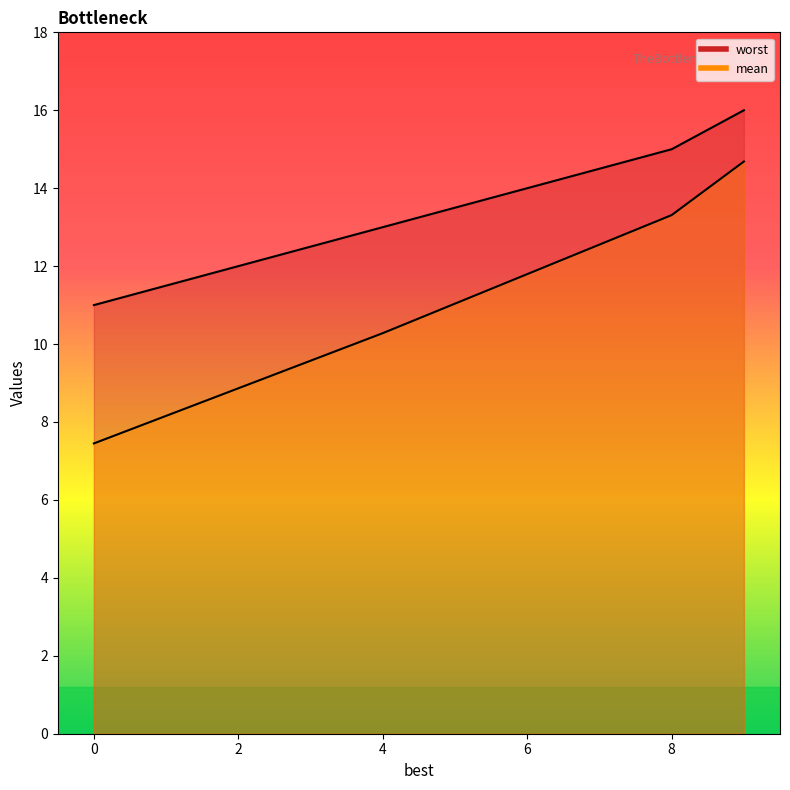

Rank the series by their maximum value, from highest to lowest.

worst, mean